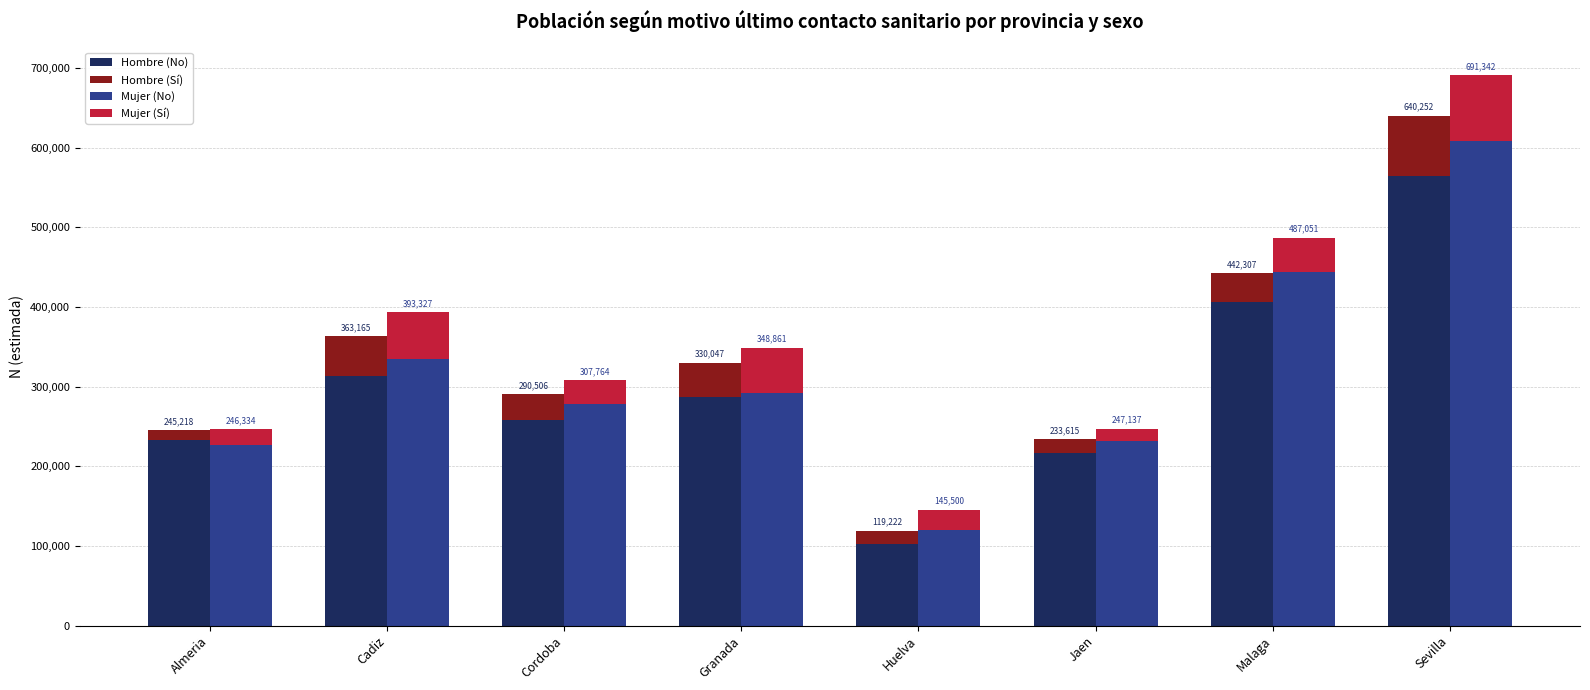

At which category is the sum across all series the highest?

Sevilla